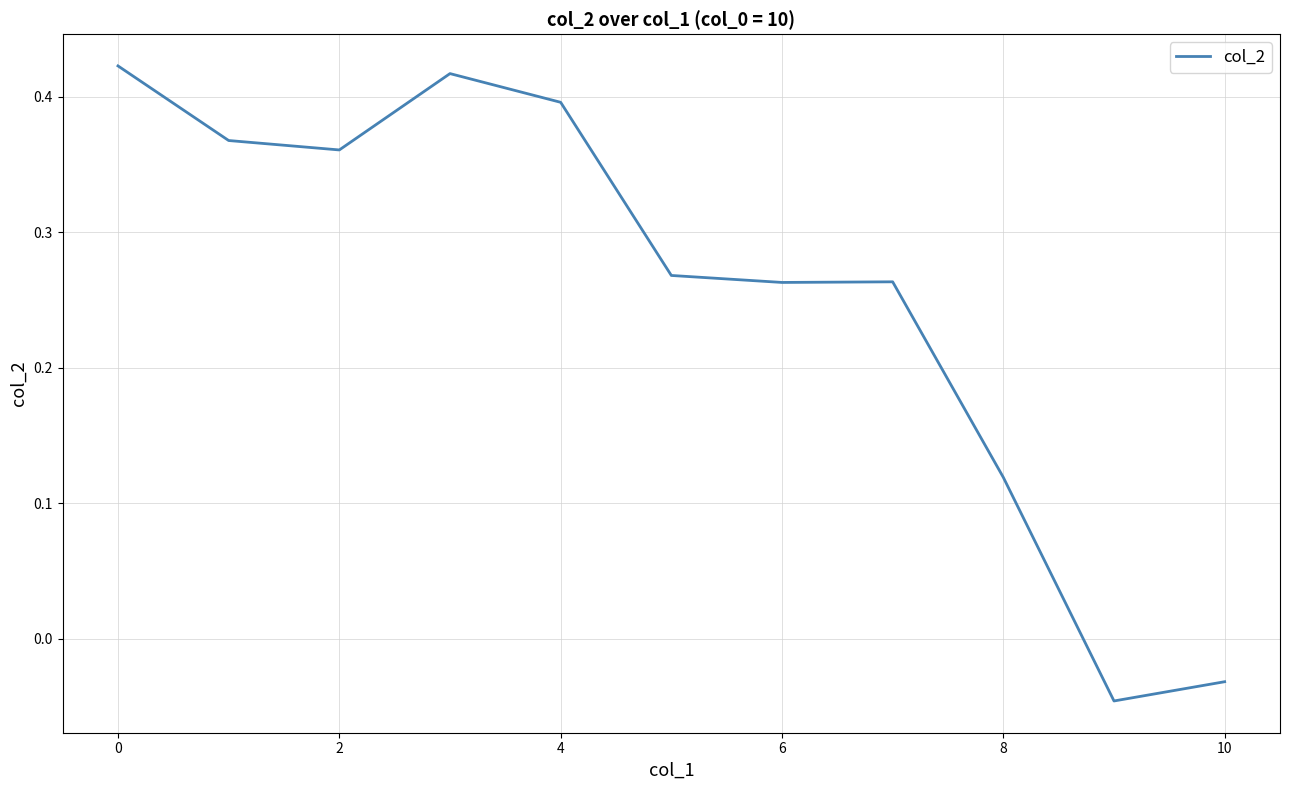

What is the difference between the maximum and minimum values?

0.5